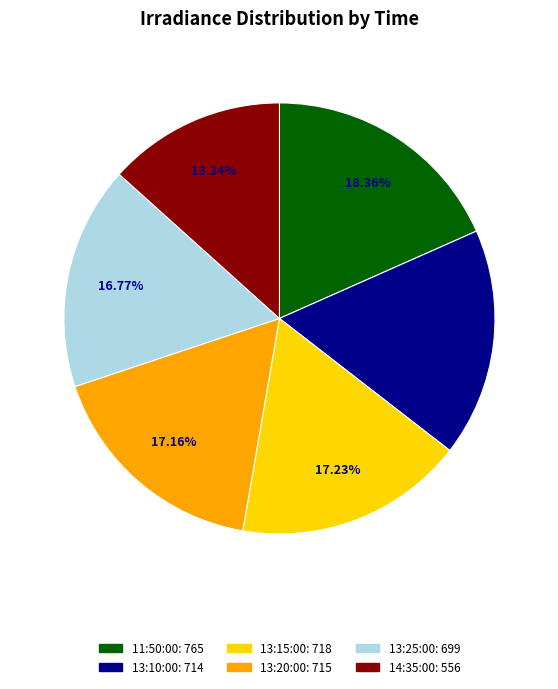

Which category has the smallest portion of the pie?

14:35:00